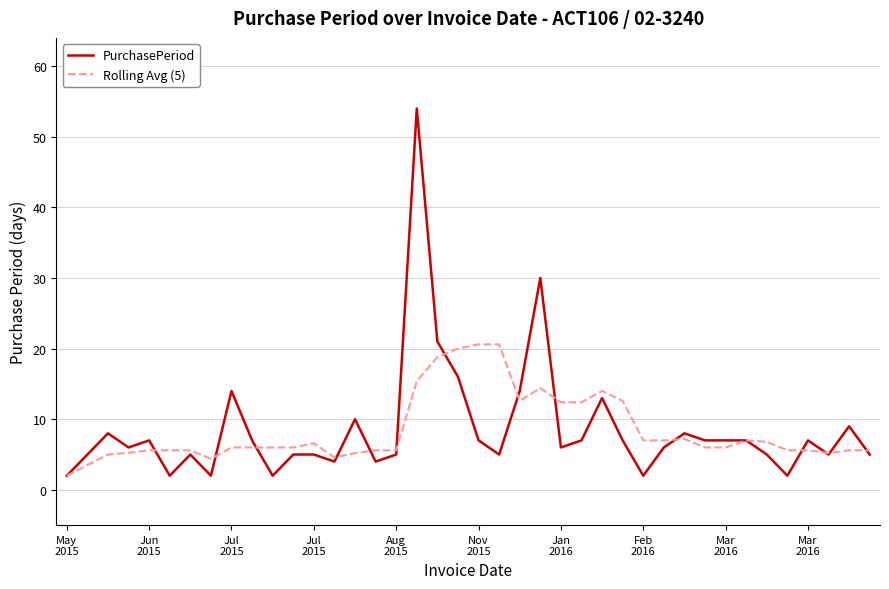

Which series has the widest spread of values?

PurchasePeriod